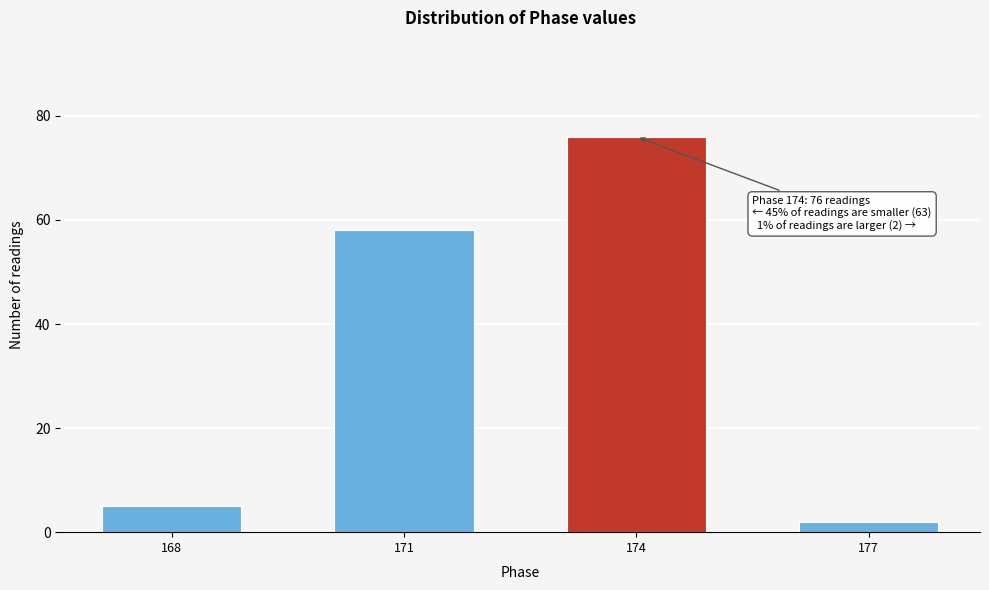

Reading left to right, what are all the values shown in this chart?

168=5	171=58	174=76	177=2